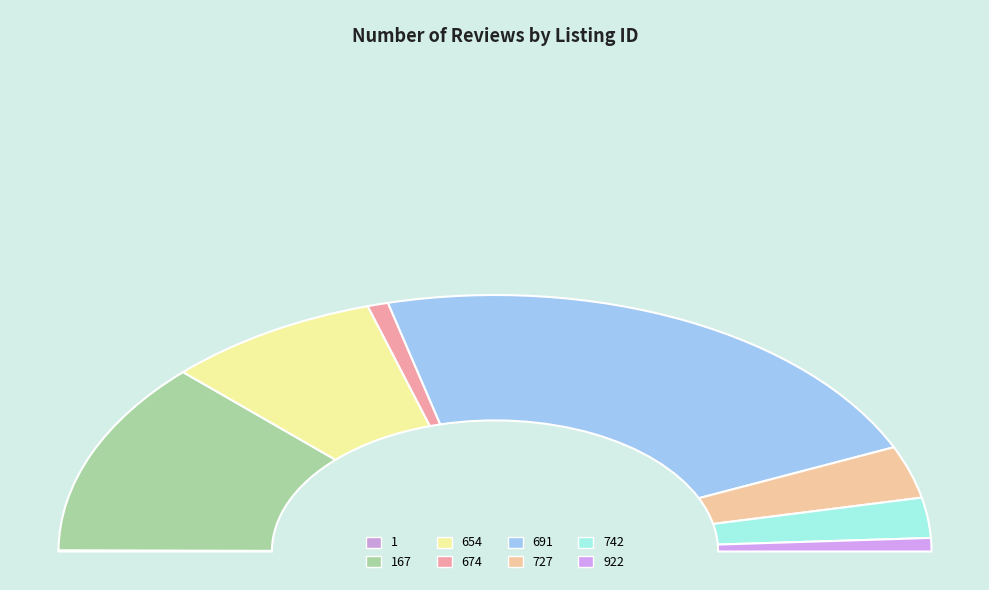

Rank the categories by value from lowest to highest.

1, 674, 922, 742, 727, 654, 167, 691